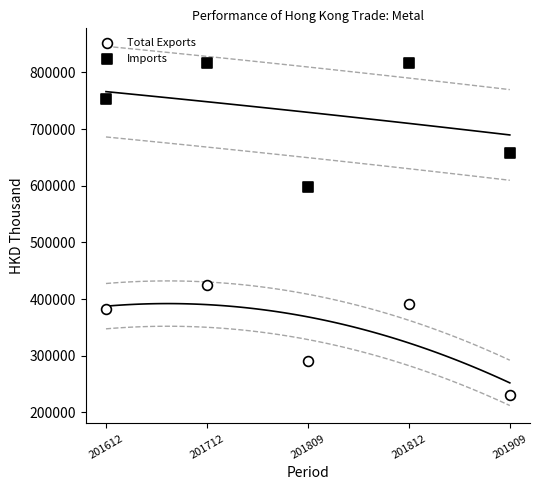

Which series reaches the minimum Y coordinate?

Total Exports